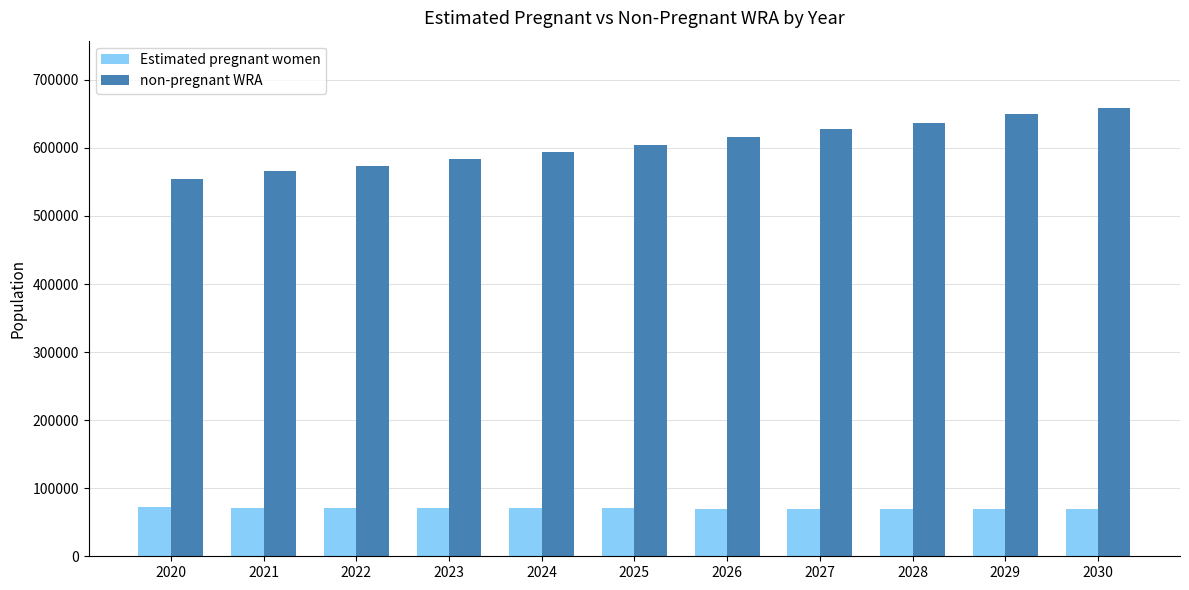

What is the maximum value shown in the chart?

658724.2